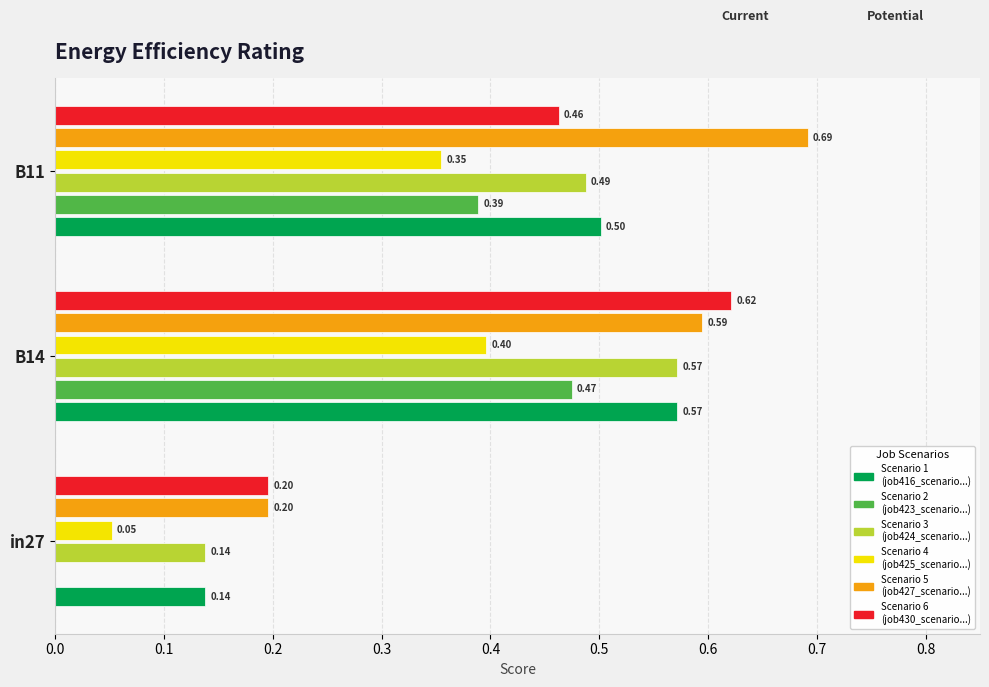

What is the total value across all series at B14?

3.2